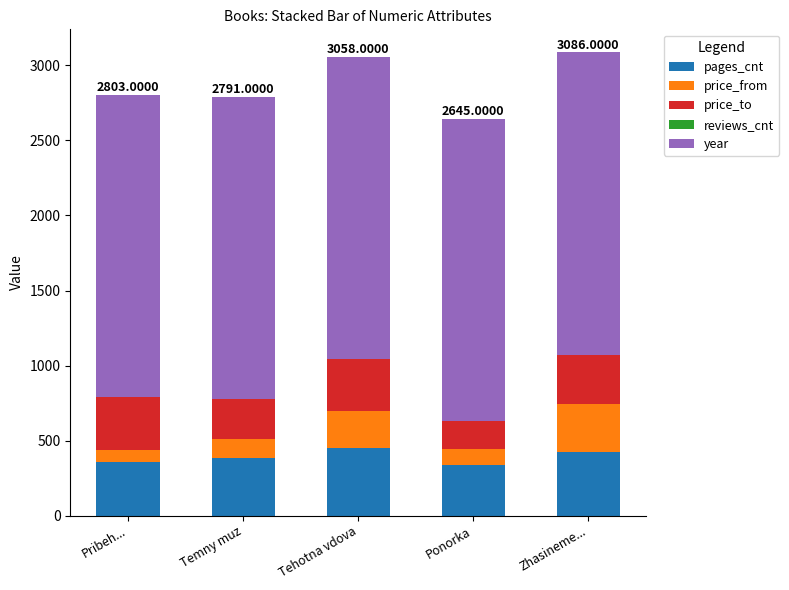

What is the total value across all series at Tehotna vdova?

3058